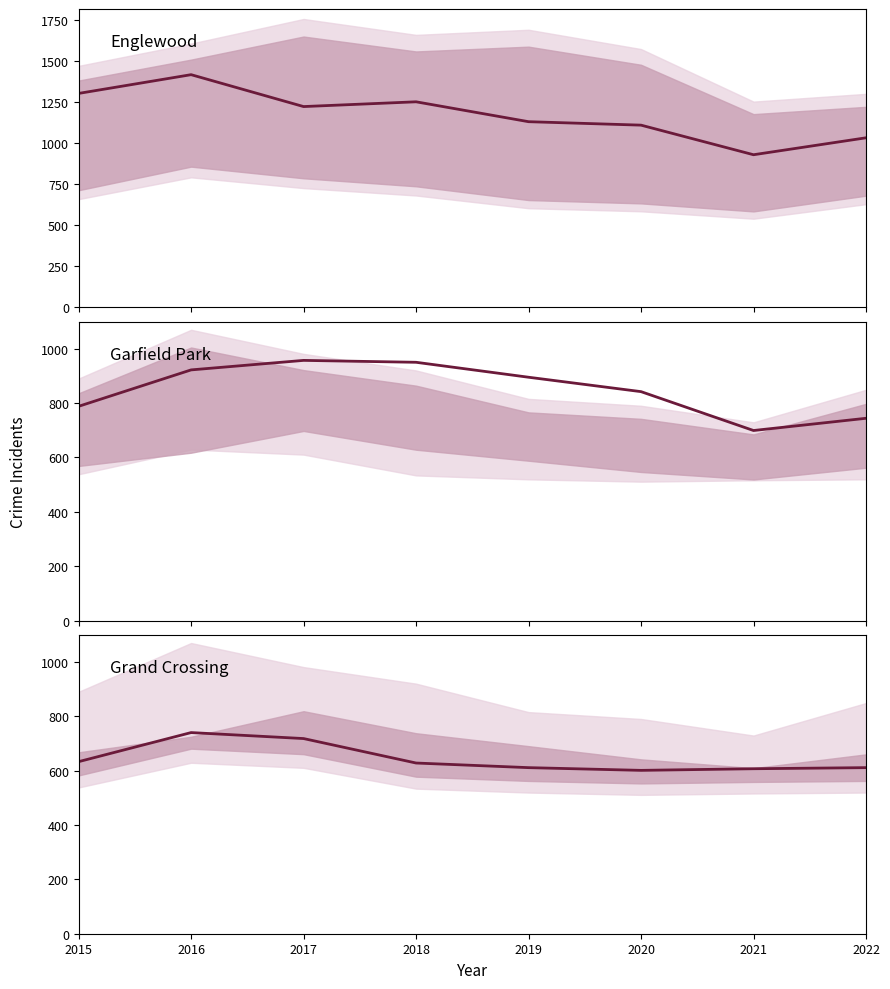

Where is the first local minimum for Englewood?

2017